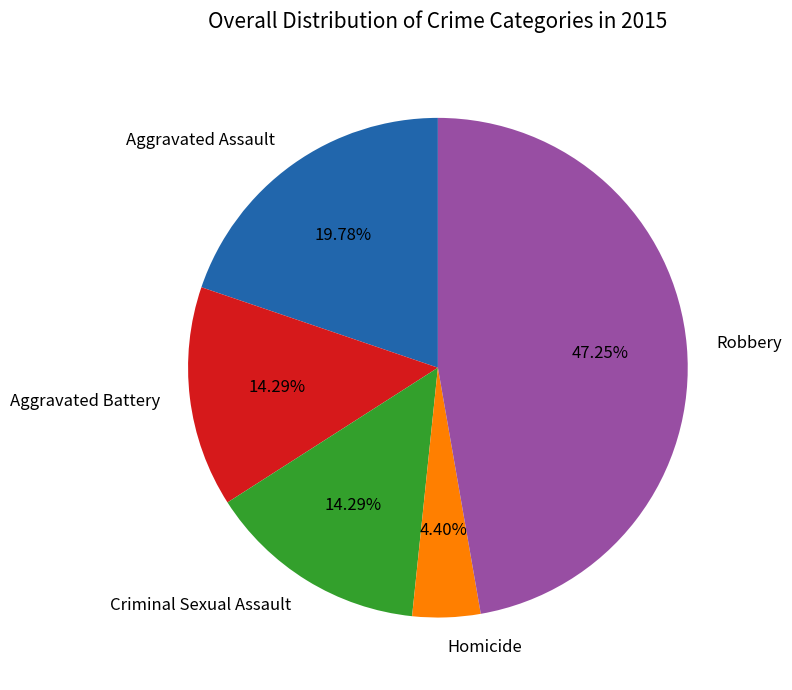

What is the largest slice in the pie chart?

Robbery